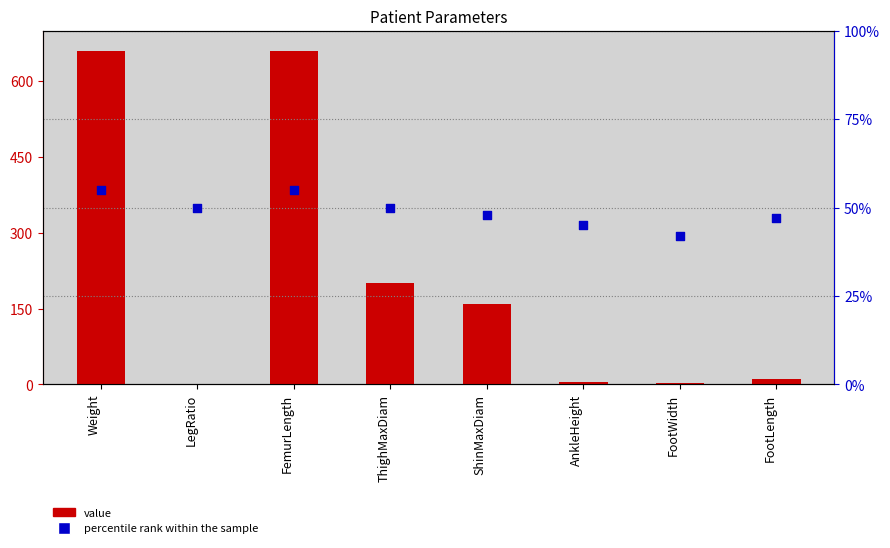

Is the value of value at FootWidth greater than the value of percentile rank within the sample at ThighMaxDiam?

No